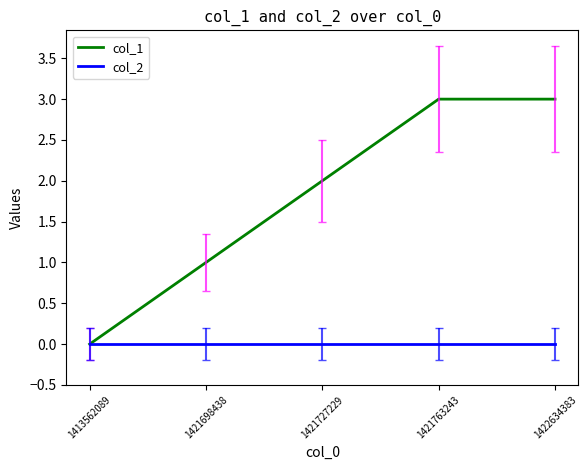

True or false: col_1 has more than 1 points higher than both neighbors.

False